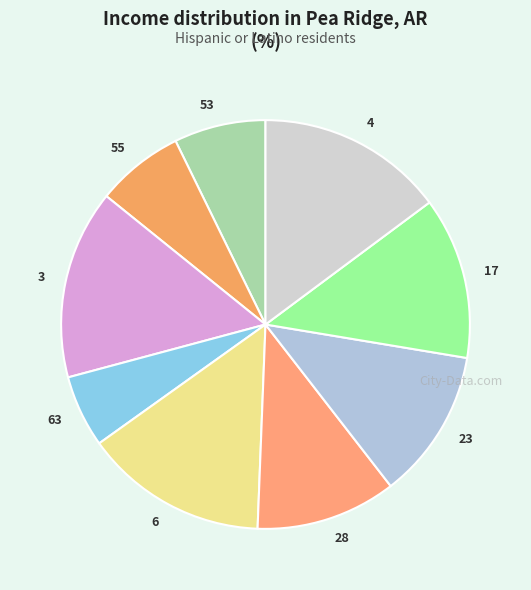

How many segments does this pie chart have?

9